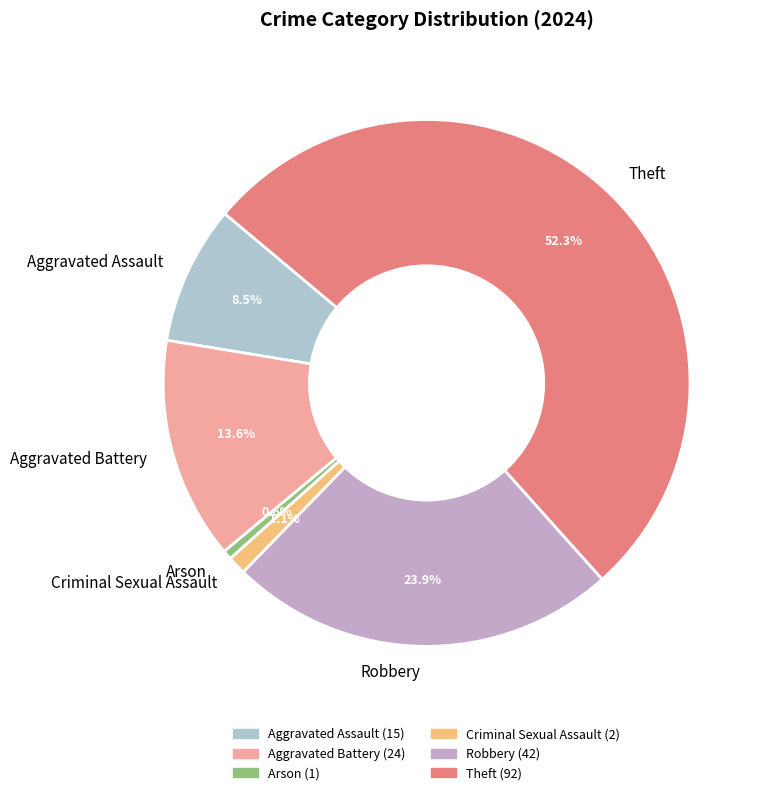

What is the largest slice in the pie chart?

Theft